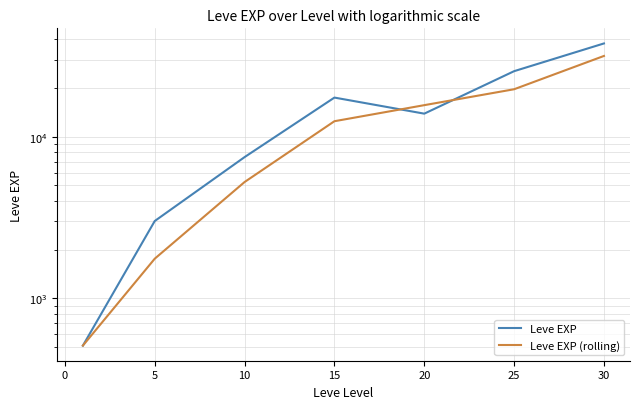

Does the chart display data point markers on the line(s)?

No